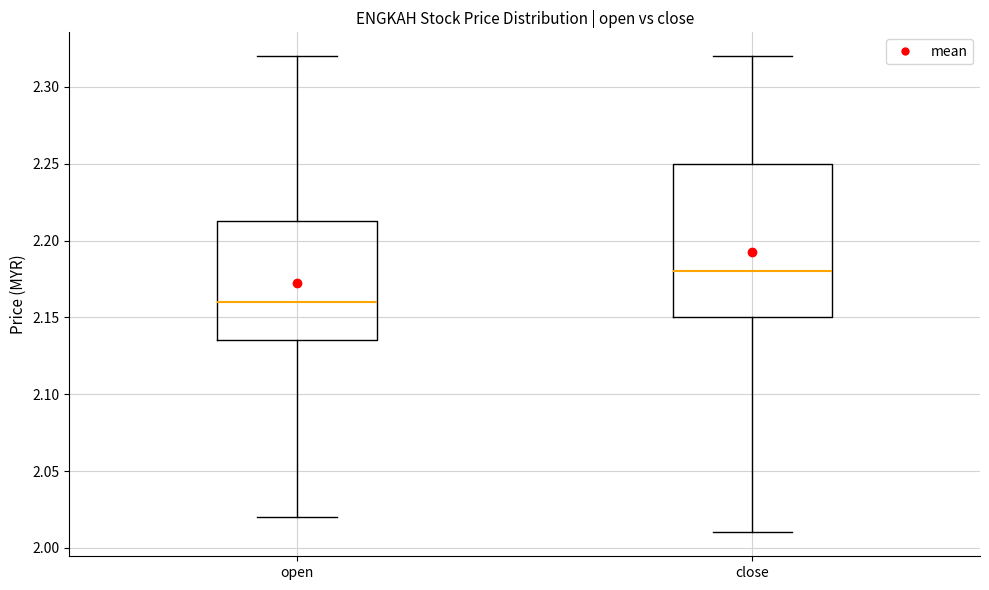

Reading left to right, read every box against the y-axis: the position of its median line, the range the box covers, and the ends of its whiskers. The values are not printed on the chart, so give them approximately, as read against the axis.

open: median 2.160, box 2.135 to 2.215, whiskers 2.020 to 2.320
close: median 2.180, box 2.150 to 2.250, whiskers 2.010 to 2.320